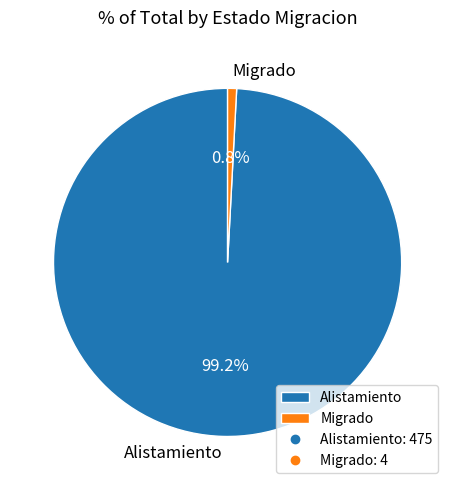

Which category has the biggest portion of the pie?

Alistamiento